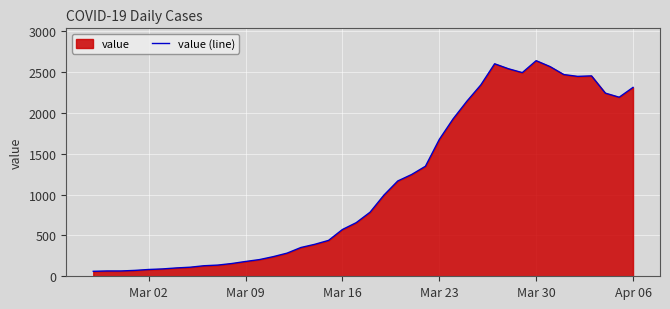

What is the difference between the maximum and minimum values?

2577